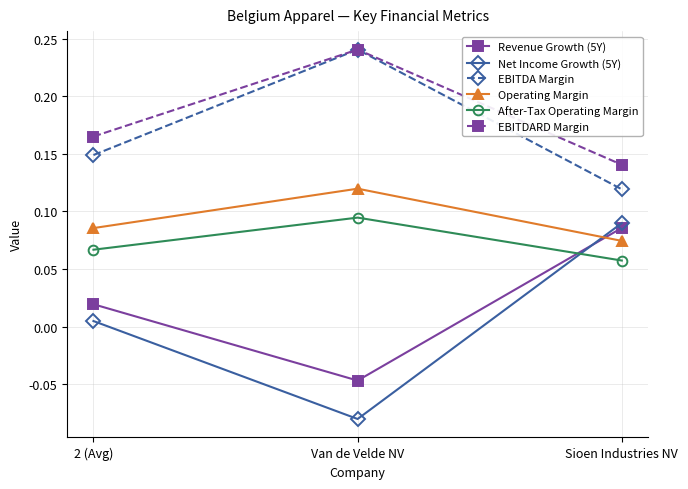

At how many categories does at least one series exceed 0?

3